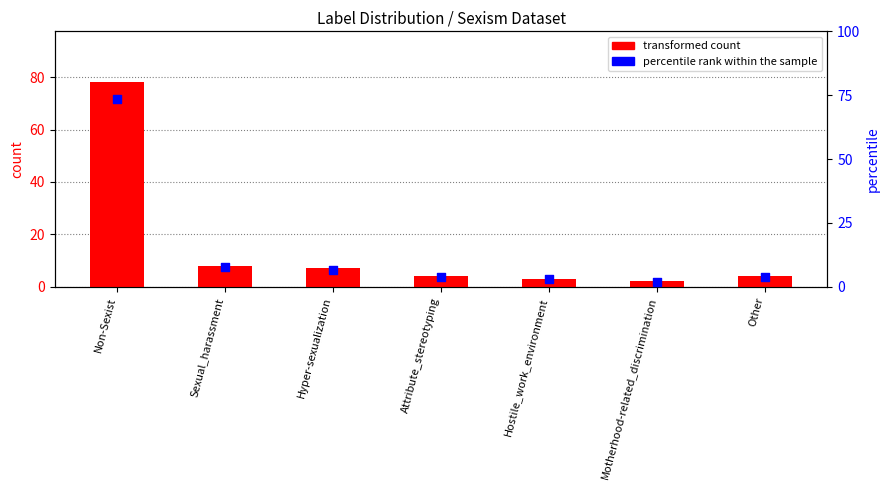

Which series has the widest spread of Y values?

transformed count